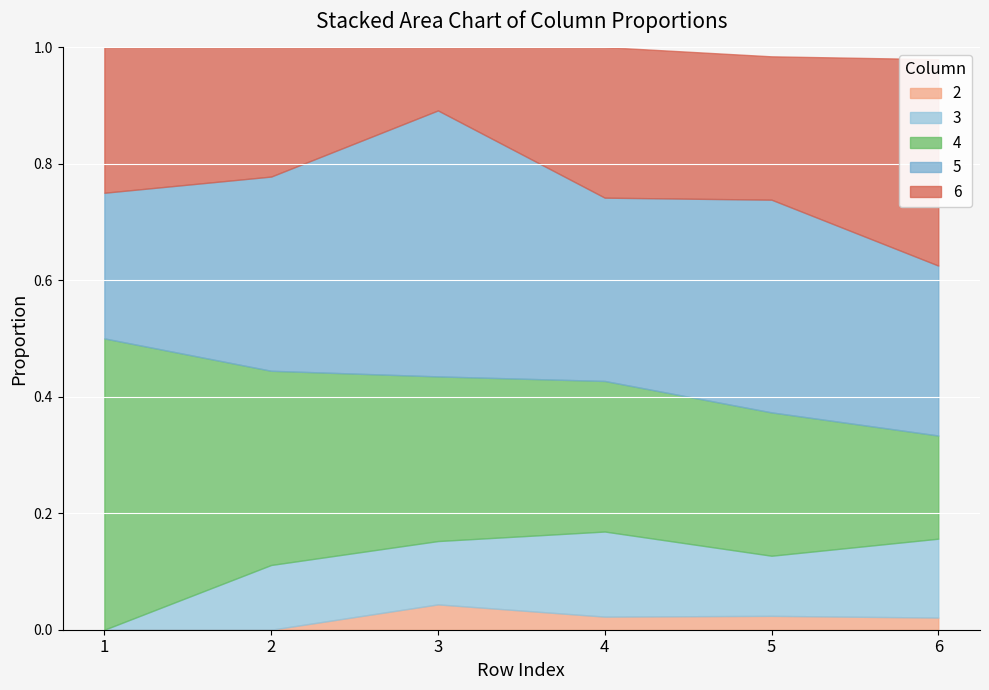

What is the spread (max minus min) of values at 5?

0.3